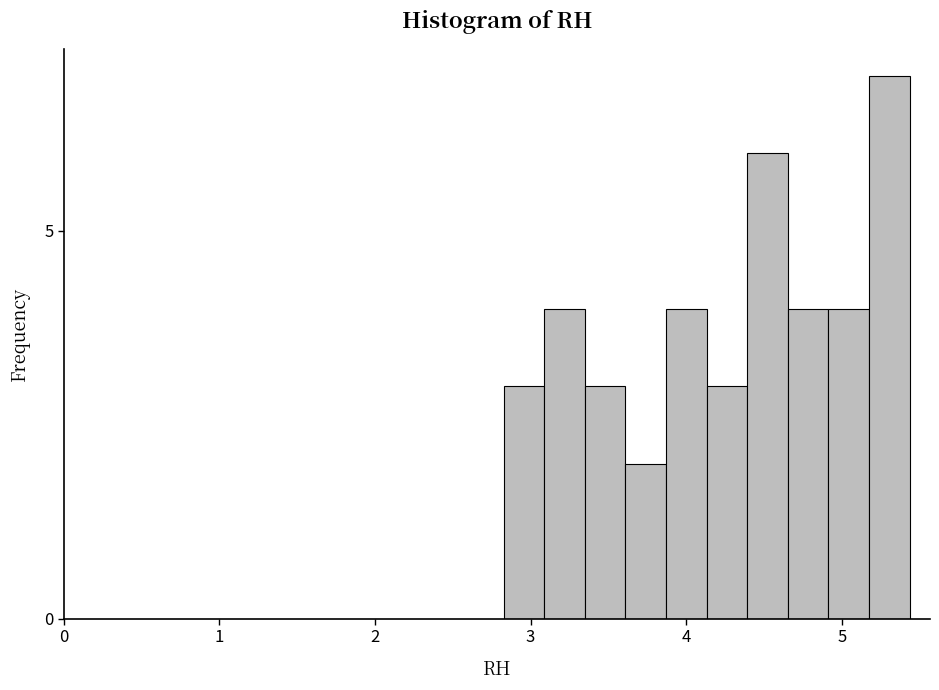

Around what value on the x-axis is the tallest bar? Give the approximate position of its centre, as read against the axis.

5.3